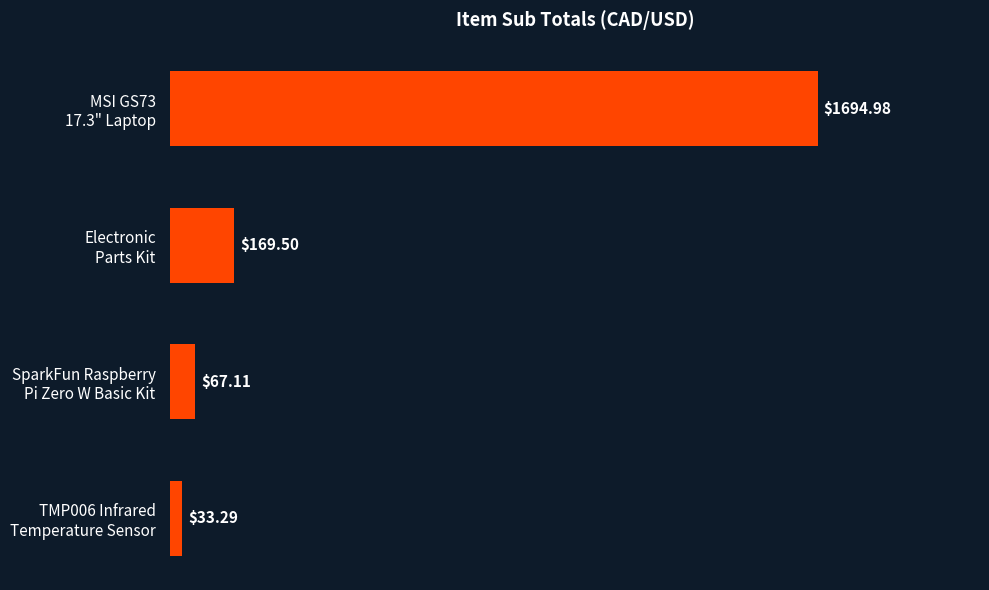

What is the average value?

491.2